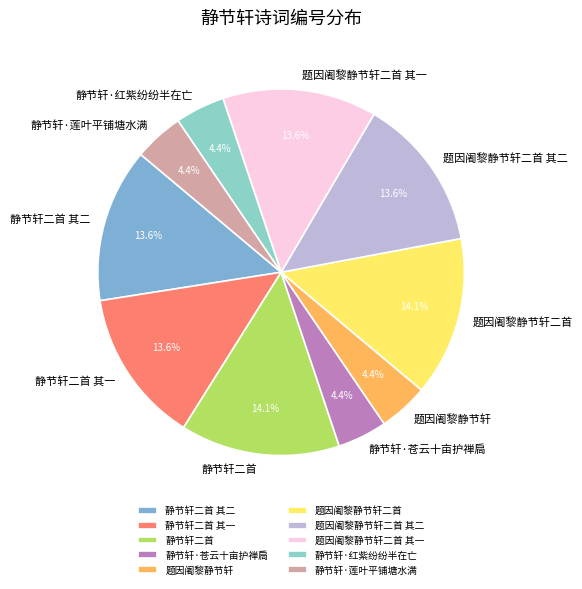

What is the ratio of the value at 题因阇黎静节轩二首 其一 to the value at 题因阇黎静节轩二首?

1.0